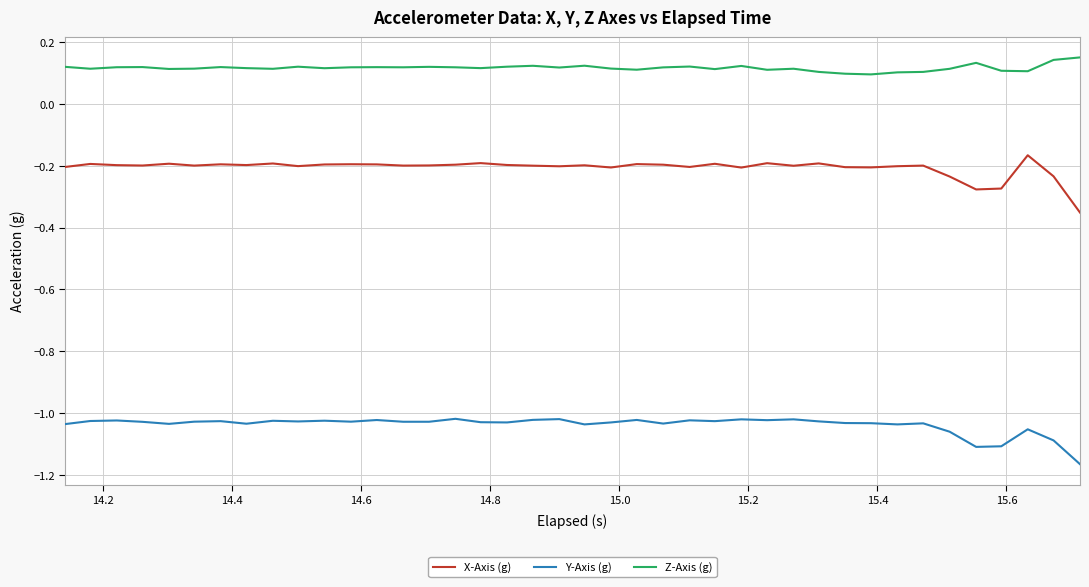

Which series has the largest total across all categories?

Z-Axis (g)